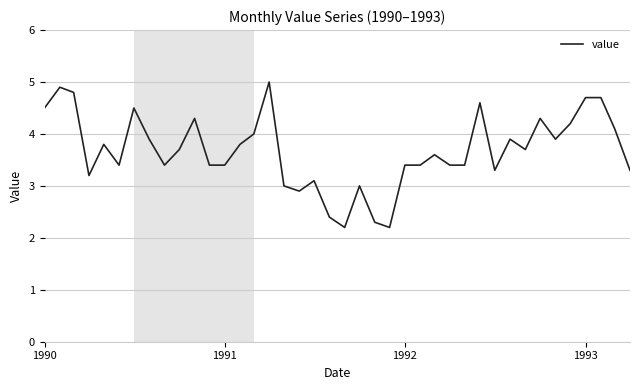

What is the smallest value displayed?

2.2